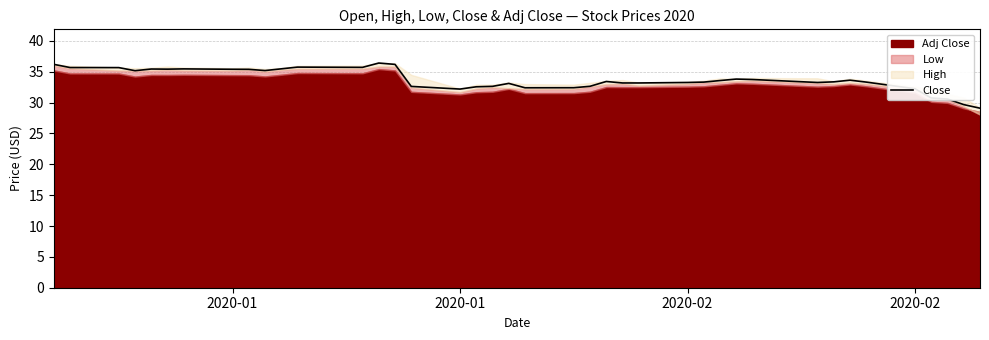

At which label does the data first exceed 33?

2020-01